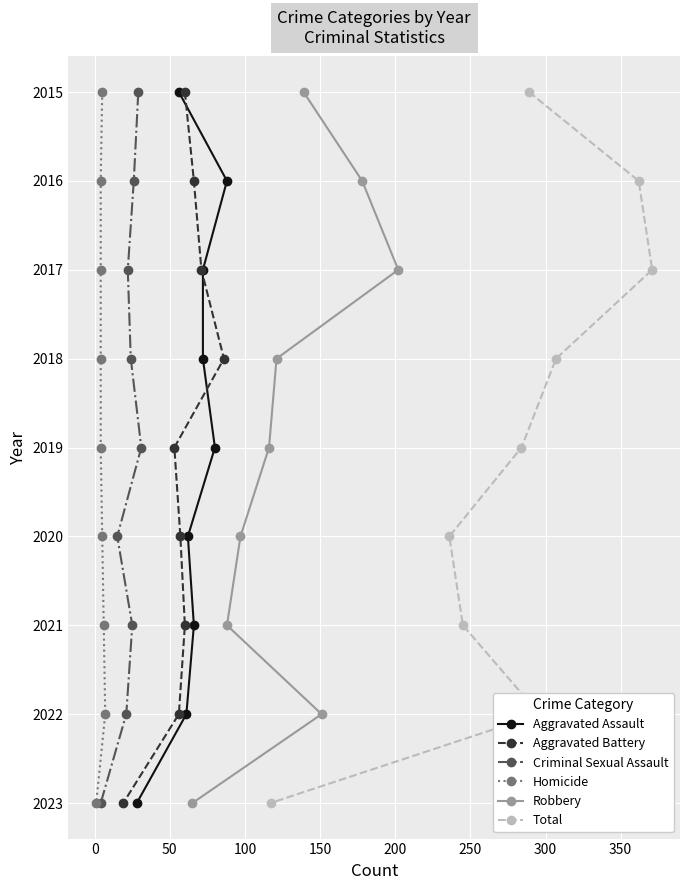

True or false: Aggravated Battery and Criminal Sexual Assault cross at least once.

False